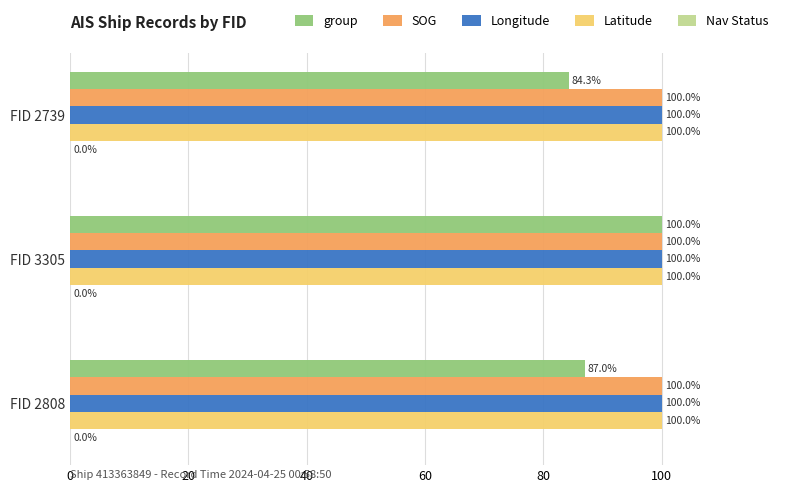

What is the highest value of the SOG series?

100.0